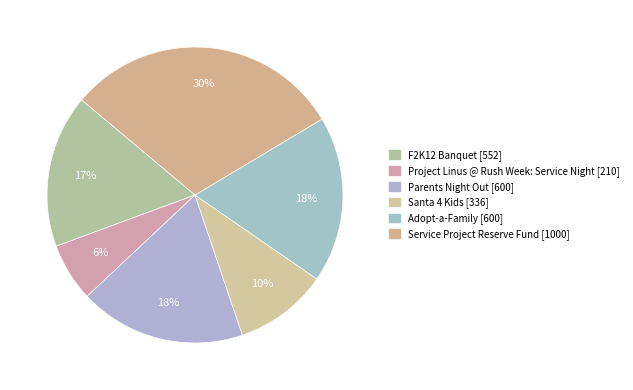

Does Project Linus @ Rush Week: Service Night account for over 50% of the chart?

No